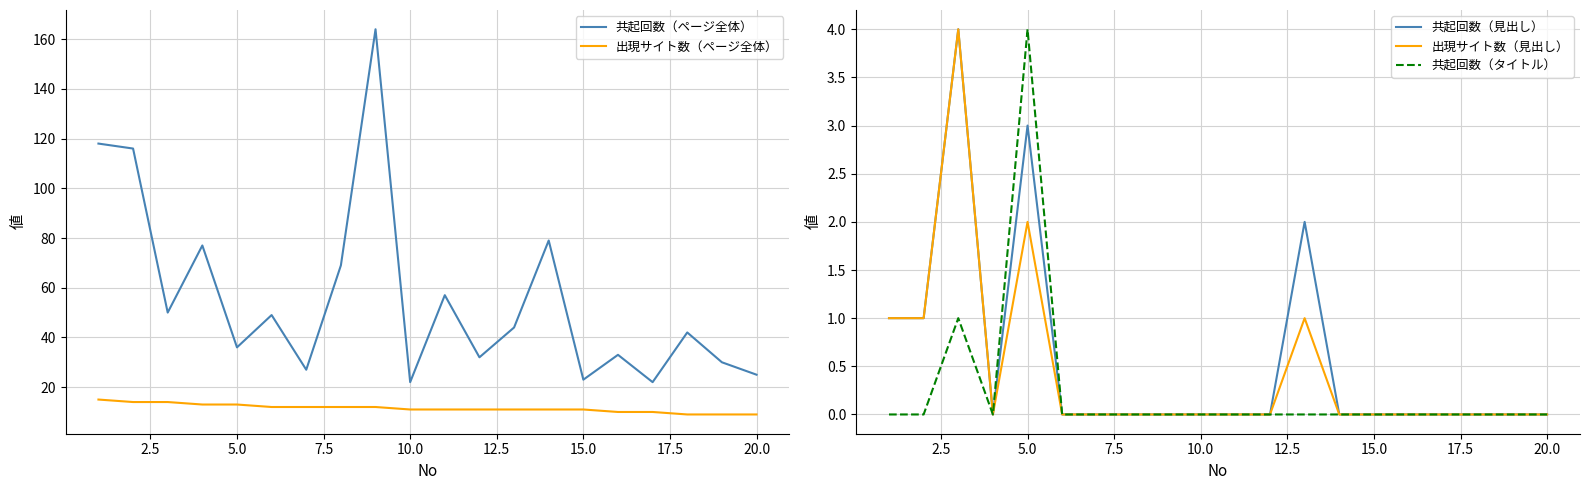

Is it true that 共起回数（タイトル） equals 4 at 5.0?

True